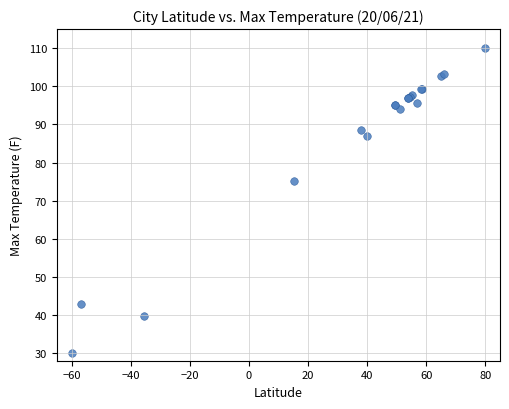

What Y value in the scatter plot is closest to 70?

75.1